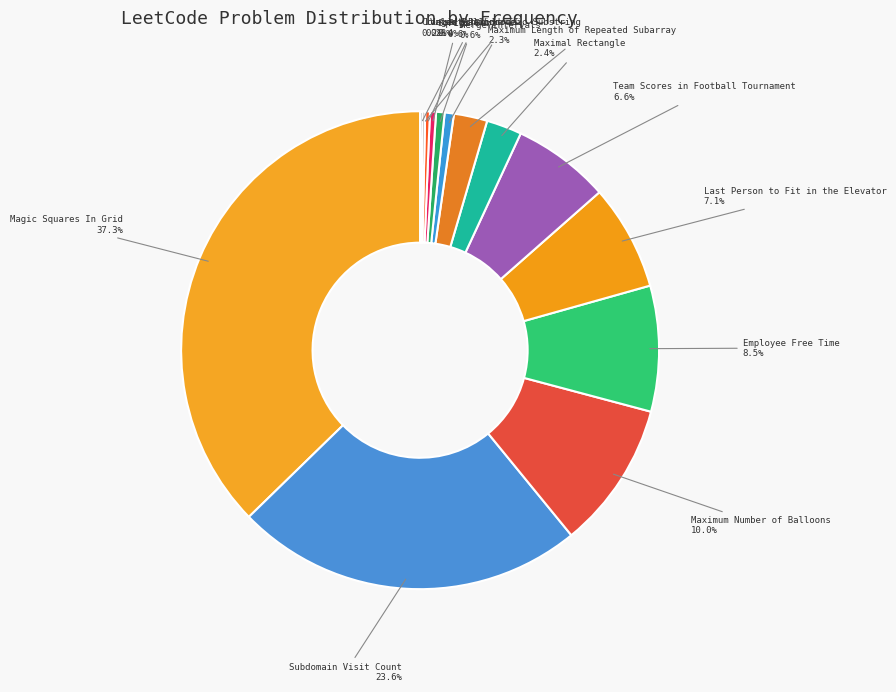

Which has a higher value, Maximum Length of Repeated Subarray or Valid Palindrome?

Maximum Length of Repeated Subarray